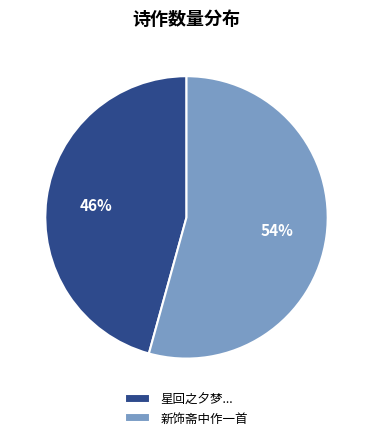

Rank the categories by value from highest to lowest.

新饰斋中作一首, 星回之夕梦...